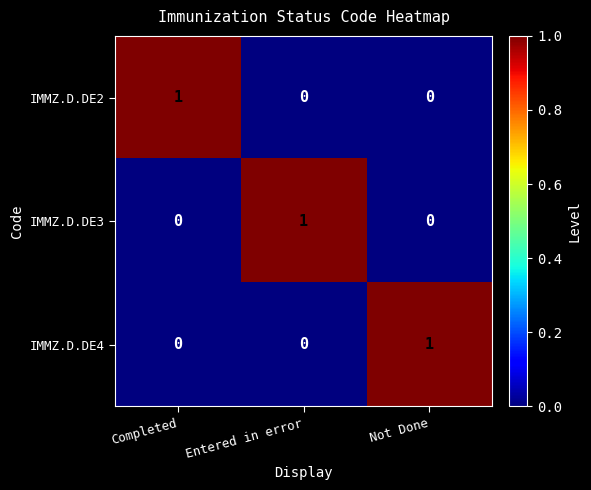

Reading left to right, what are all the values shown in this chart?

IMMZ.D.DE2: Completed=1	Entered in error=0	Not Done=0
IMMZ.D.DE3: Completed=0	Entered in error=1	Not Done=0
IMMZ.D.DE4: Completed=0	Entered in error=0	Not Done=1